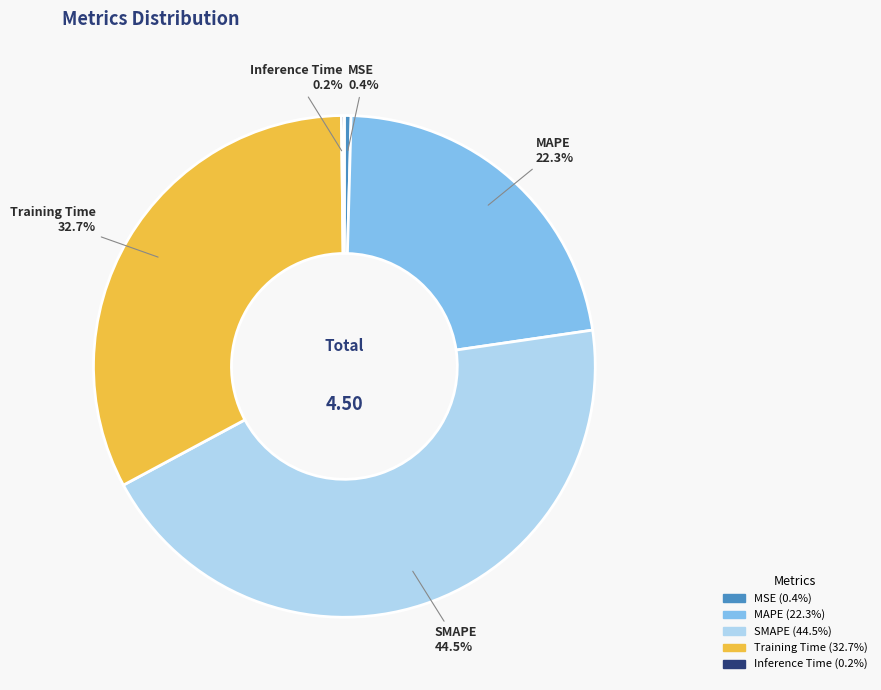

Does Training Time represent more than half of the total?

No